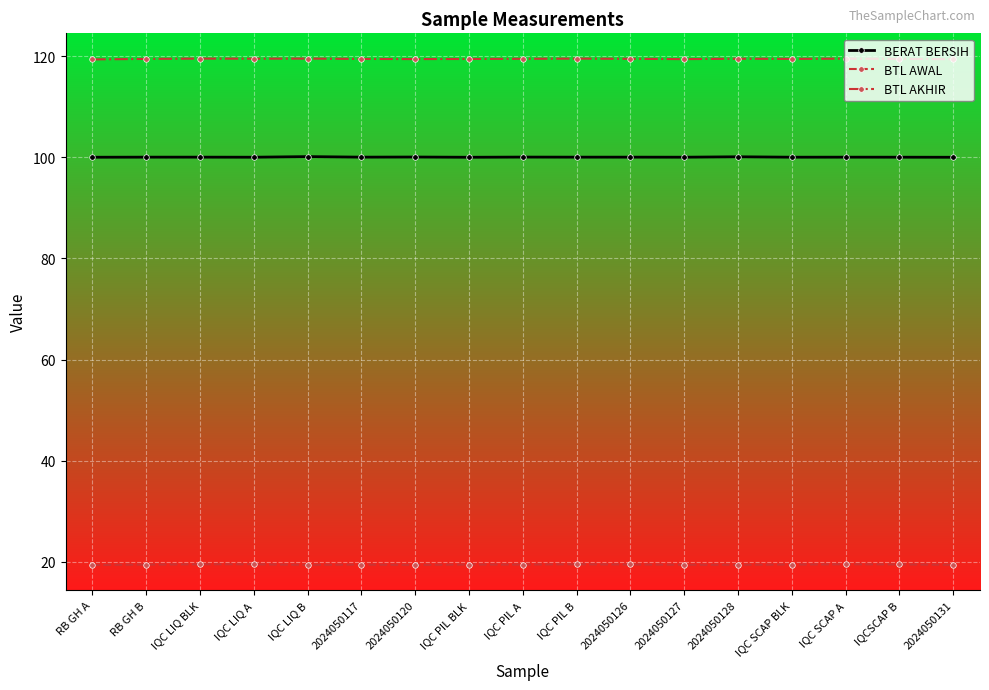

What is the total value across all series at RB GH A?

238.7